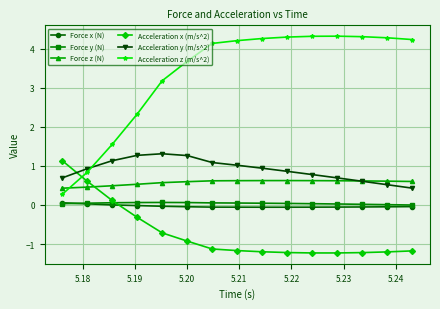

What is the value of the Acceleration x (m/s^2) point at the 1st from the left?

1.1